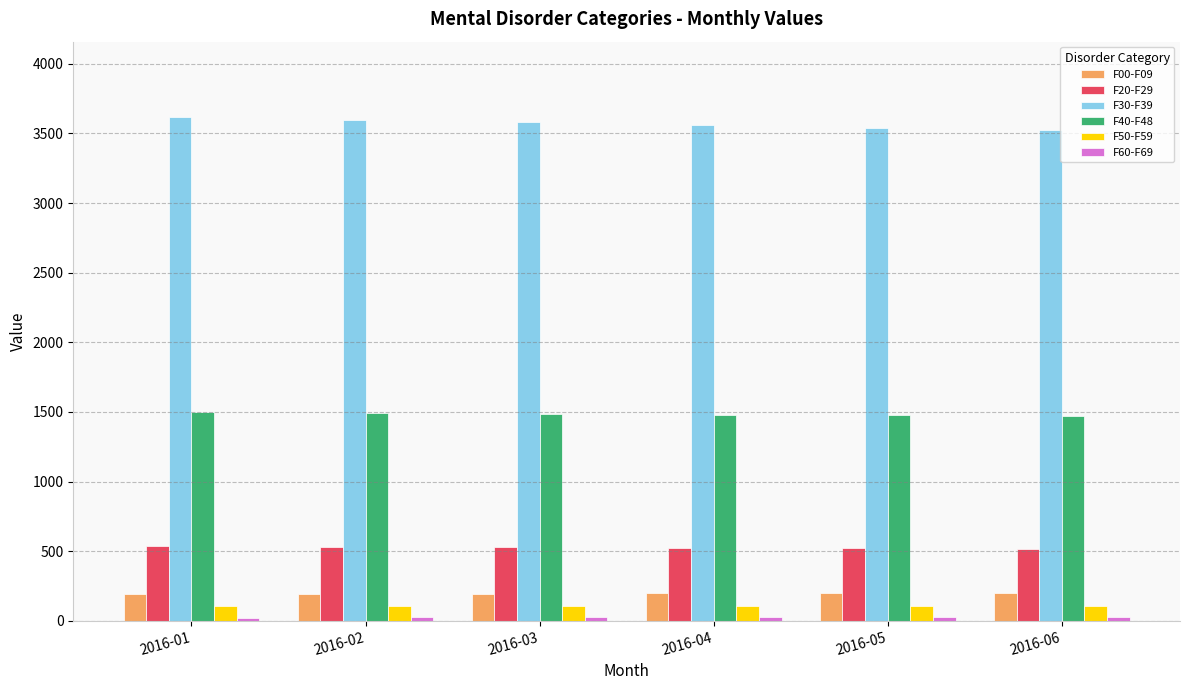

What is the value of the F00-F09 bar at the 1st from the left?

194.1